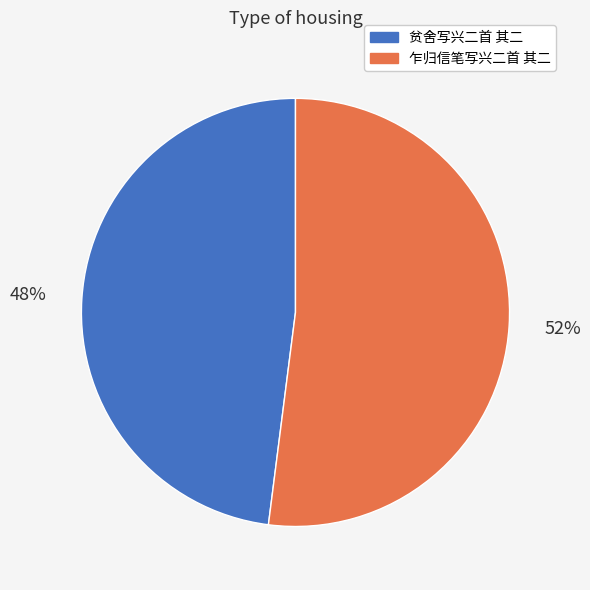

Is the sum of 贫舍写兴二首 其二 and 乍归信笔写兴二首 其二 greater than half?

Yes